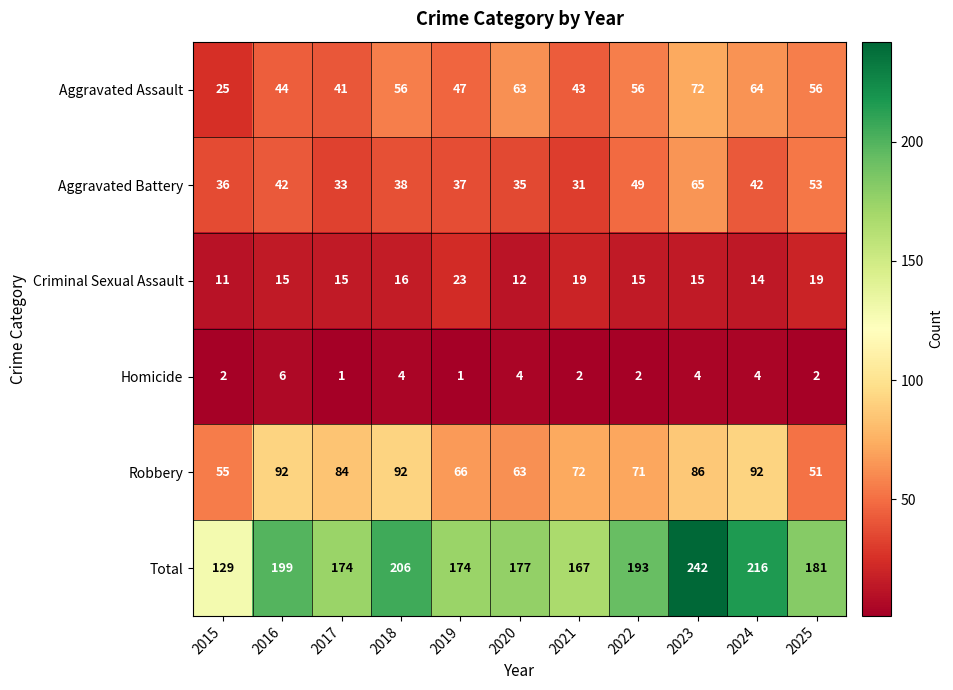

What is the difference between the second highest and minimum values in the Aggravated Assault series?

39